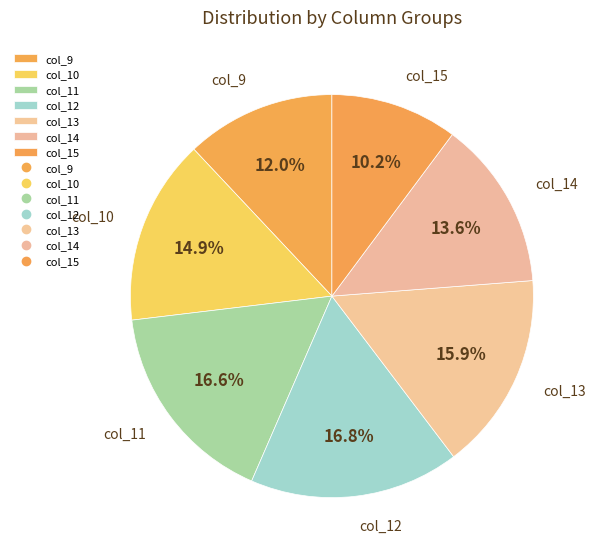

To the nearest percent, what is the average slice percentage?

14%